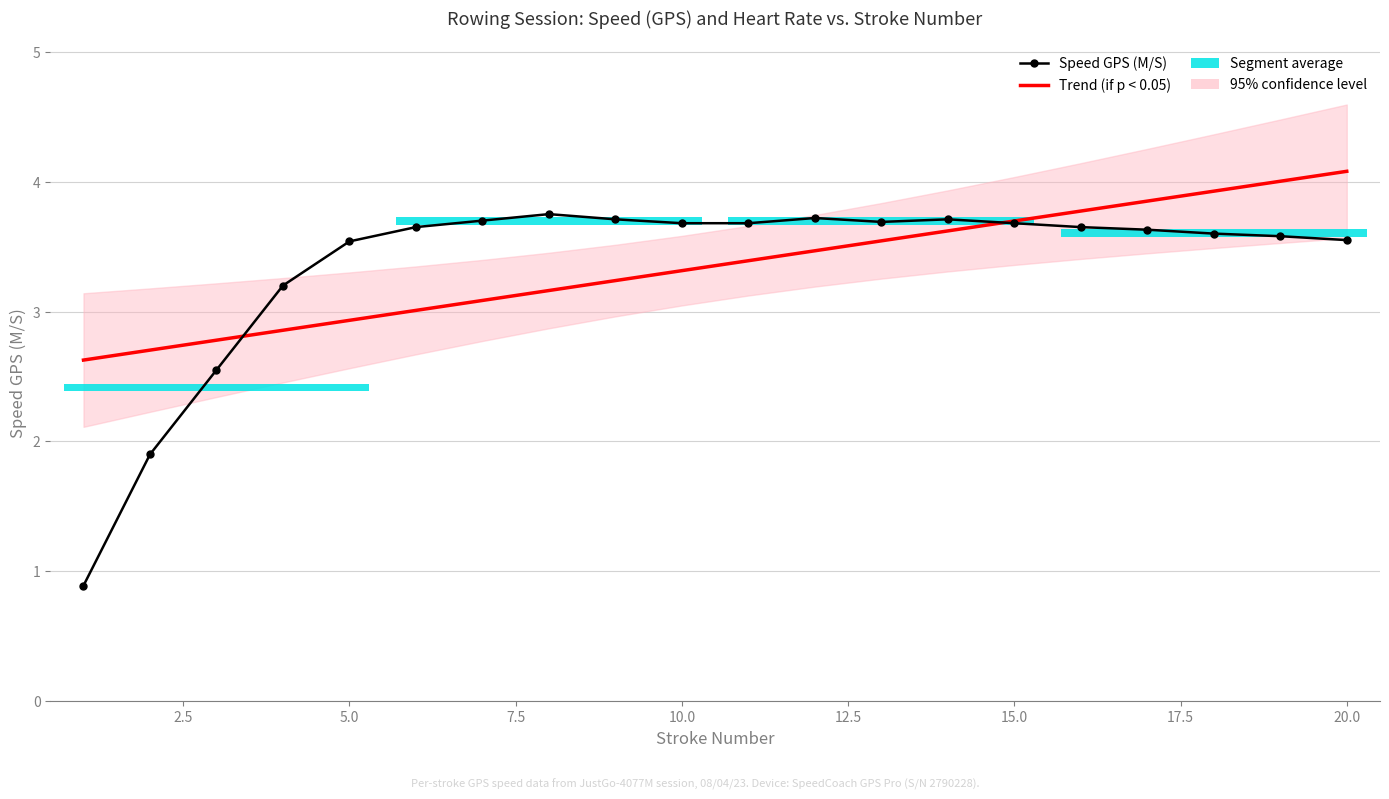

How many lines are shown in the chart?

2